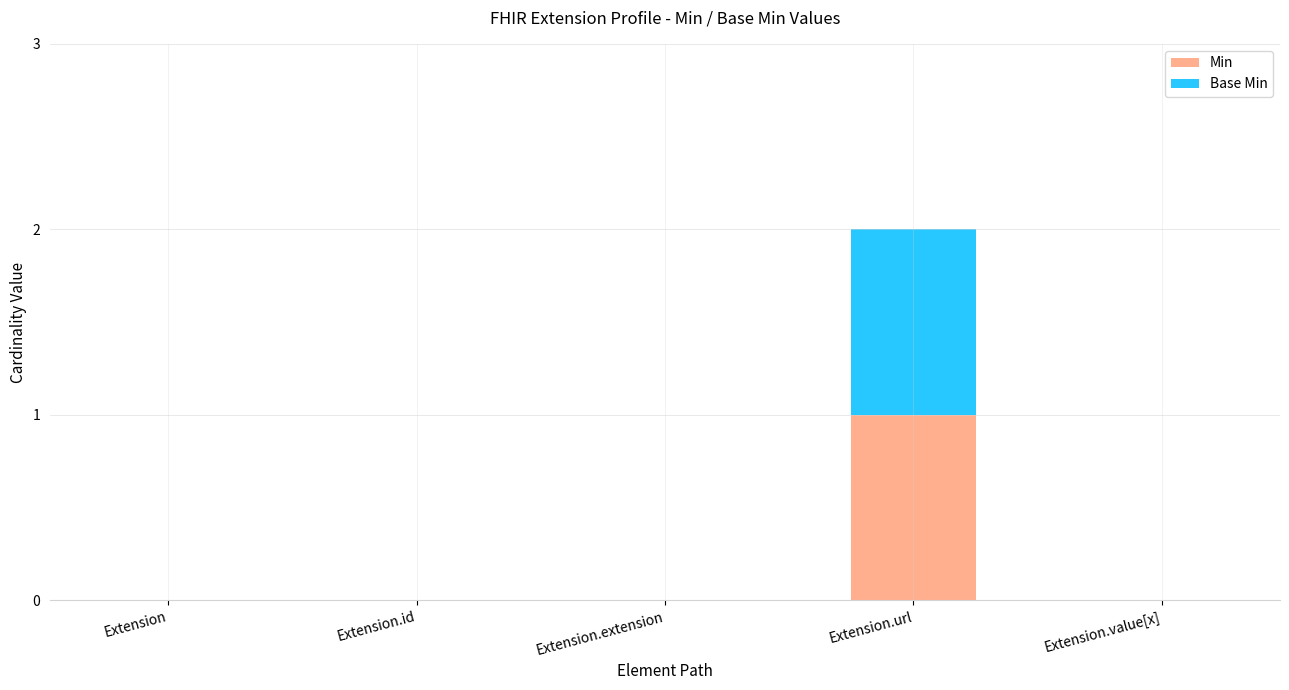

Are the bars grouped side by side (vs. stacked)?

No